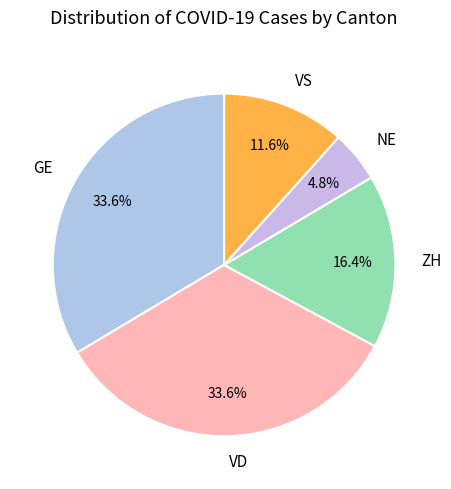

What portion of the pie excludes ZH?

83.6%